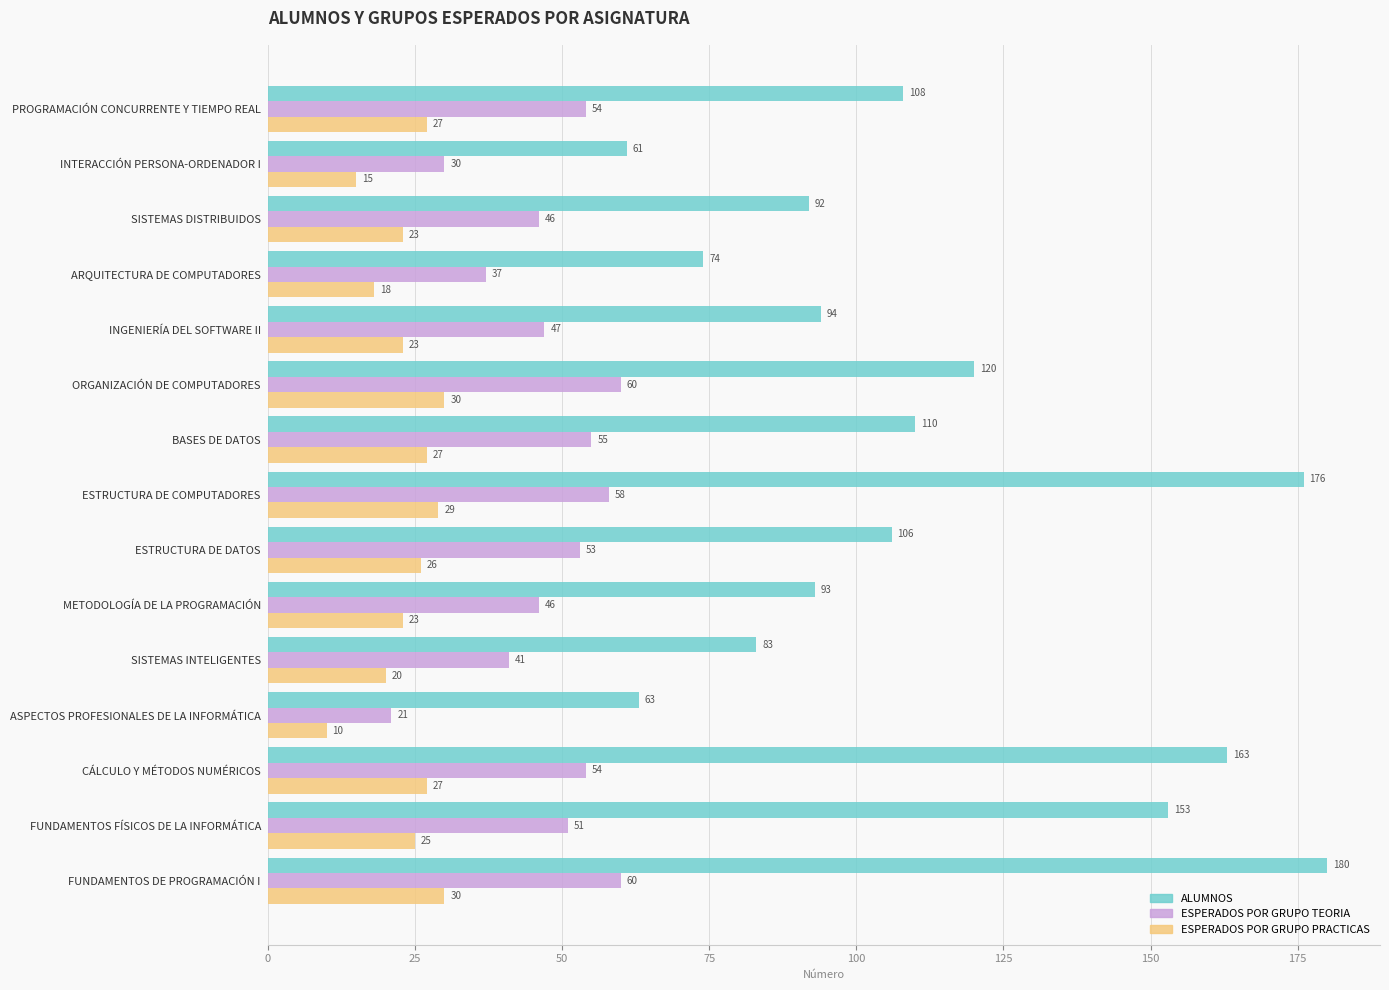

List the series in order of their overall mean, lowest first.

ESPERADOS POR GRUPO PRACTICAS, ESPERADOS POR GRUPO TEORIA, ALUMNOS